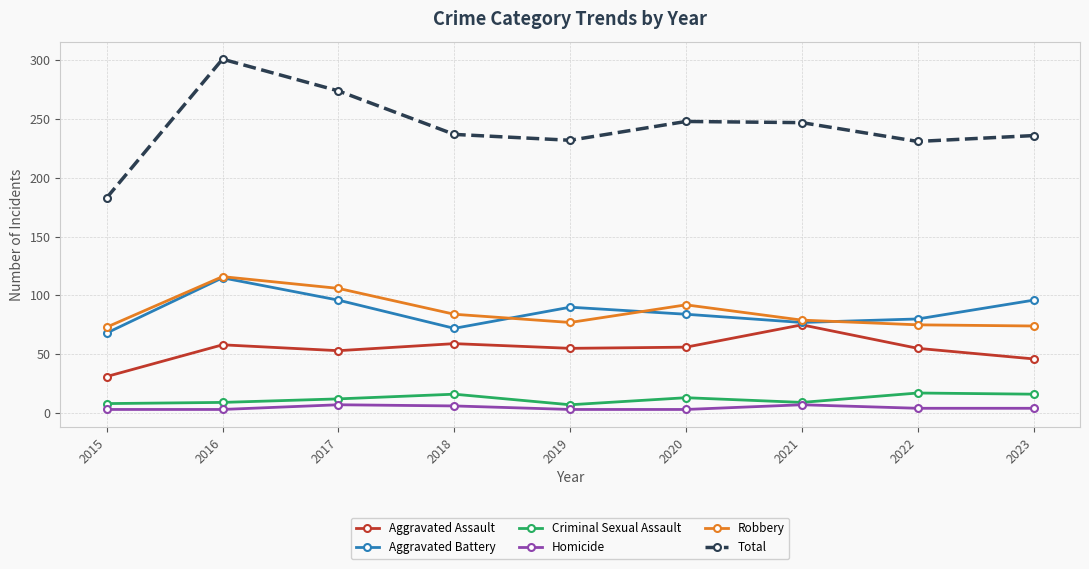

Which series has the widest spread of values?

Total